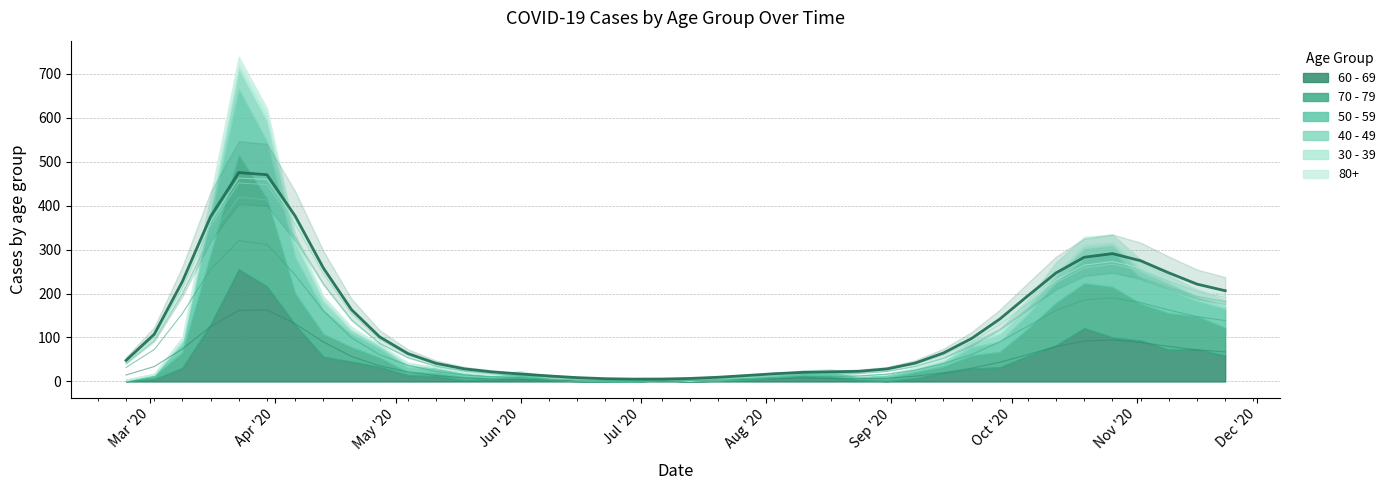

Between which two adjacent categories do 60 - 69 and 70 - 79 first intersect?

2020-03-23 and 2020-03-30